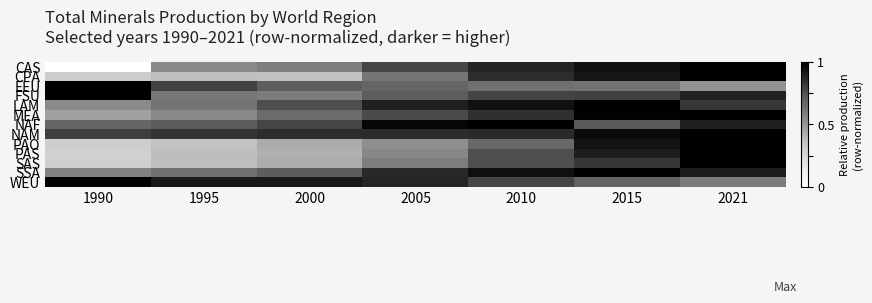

What is the maximum value shown in the chart?

1.0